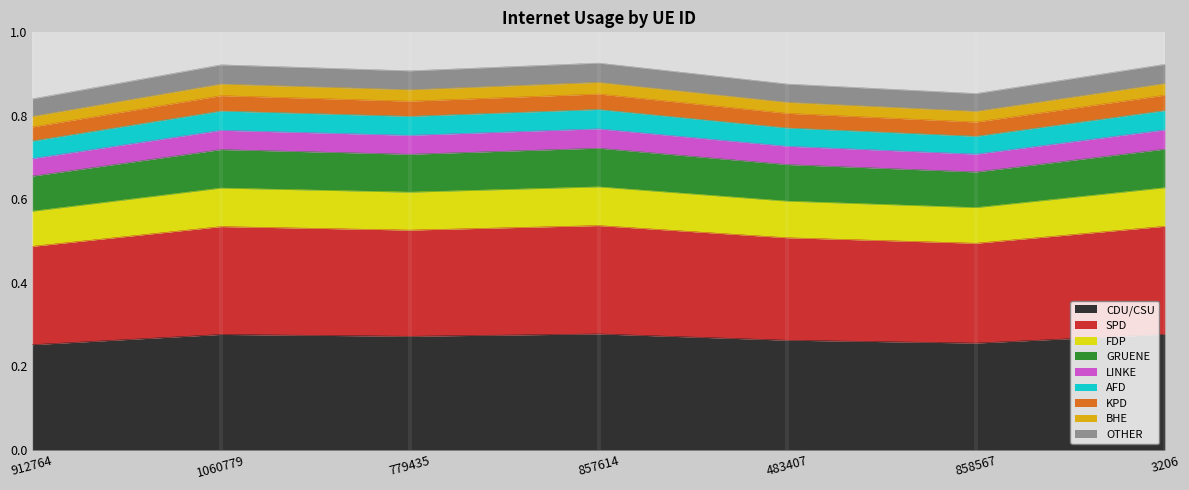

What is the label of the 5th point from the left?

483407